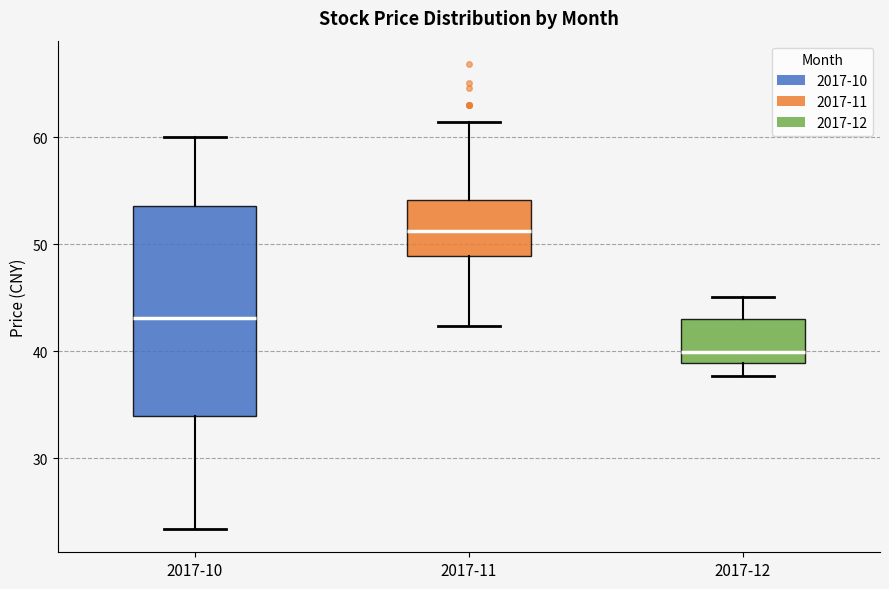

Where does the median line of the box for 2017-10 sit on the y-axis? The values are not printed on the chart, so give them approximately, as read against the axis.

43